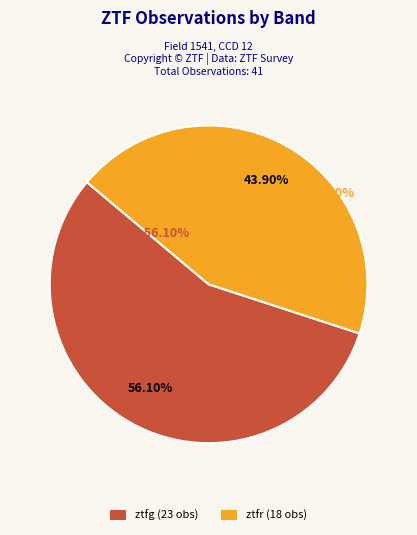

True or false: ztfr accounts for 59% of the total.

False